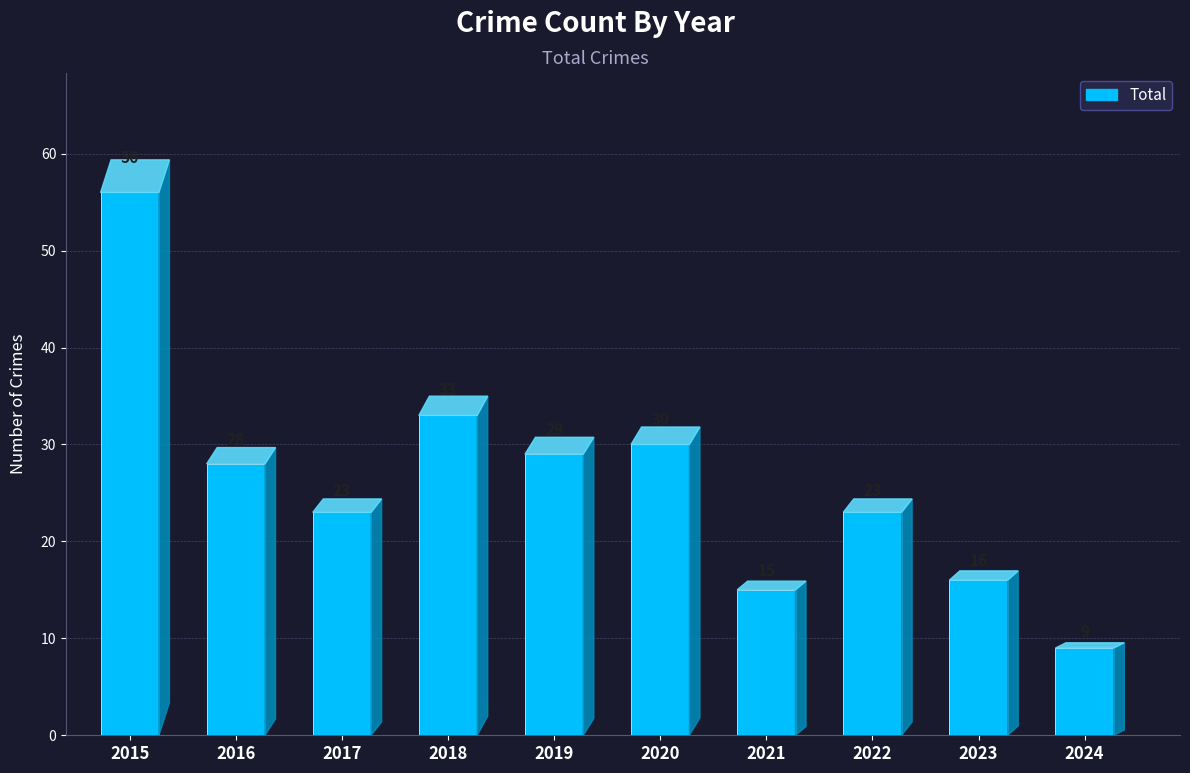

Does the chart contain stacked bars?

No